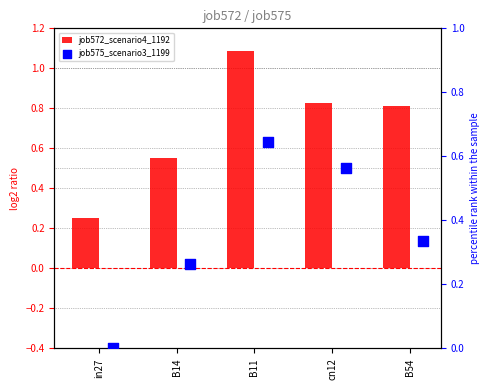

What is the total value across all series at cn12?

1.4